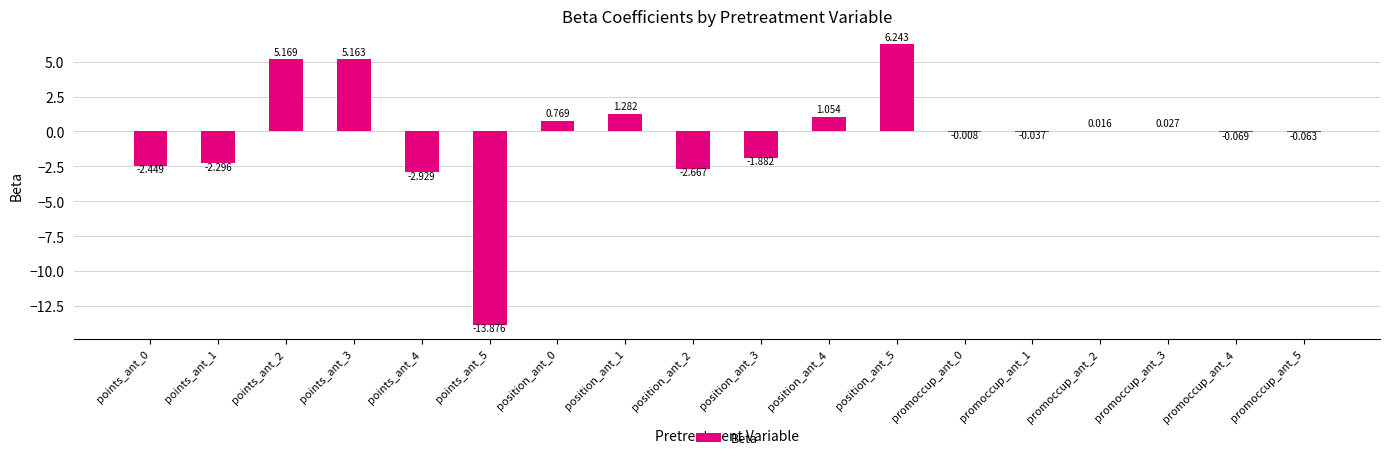

What position from the left is points_ant_1?

2